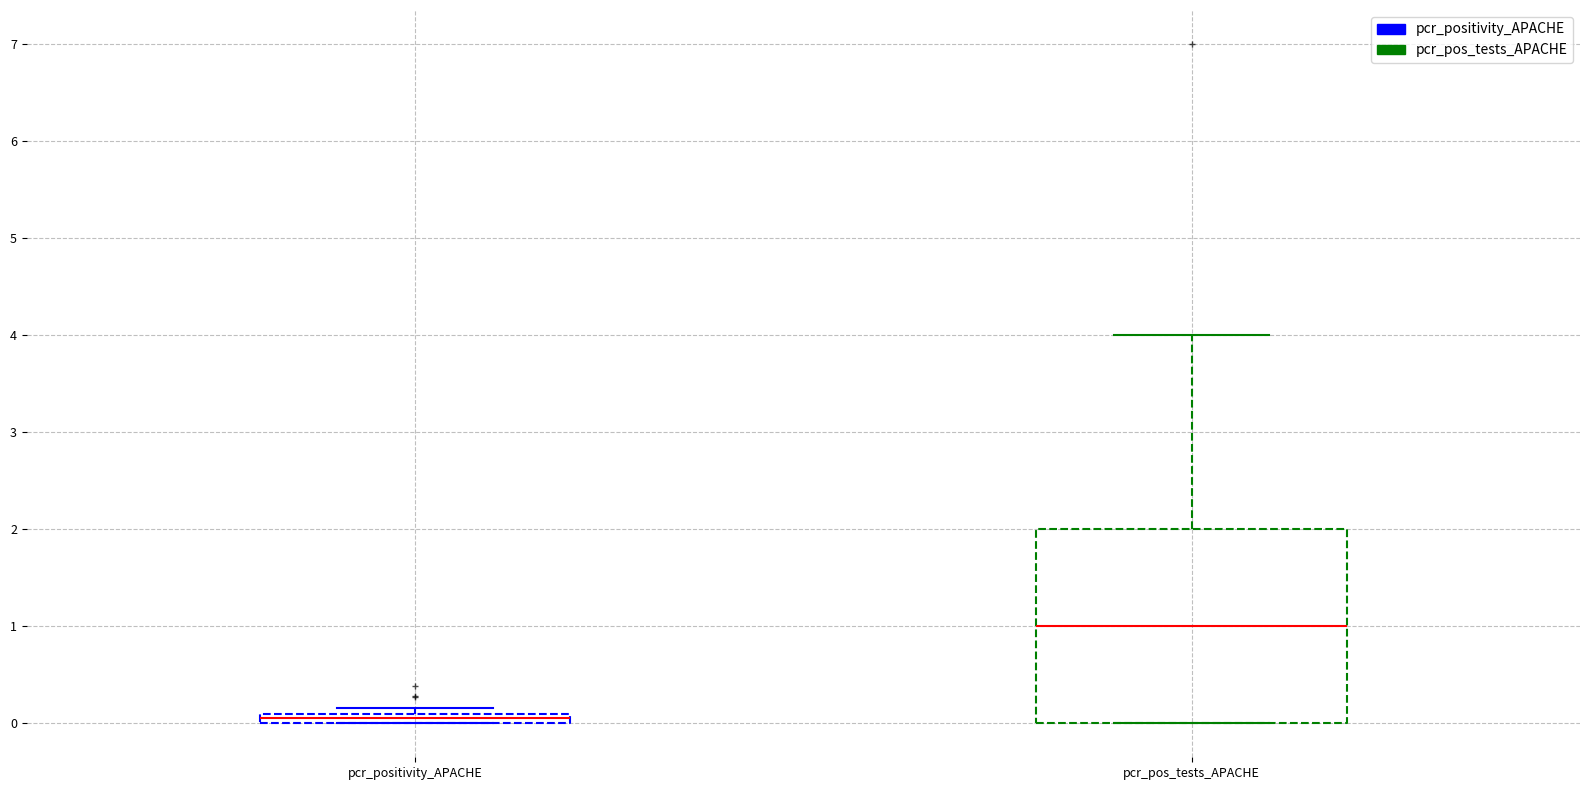

Which box has the highest median line?

pcr_pos_tests_APACHE